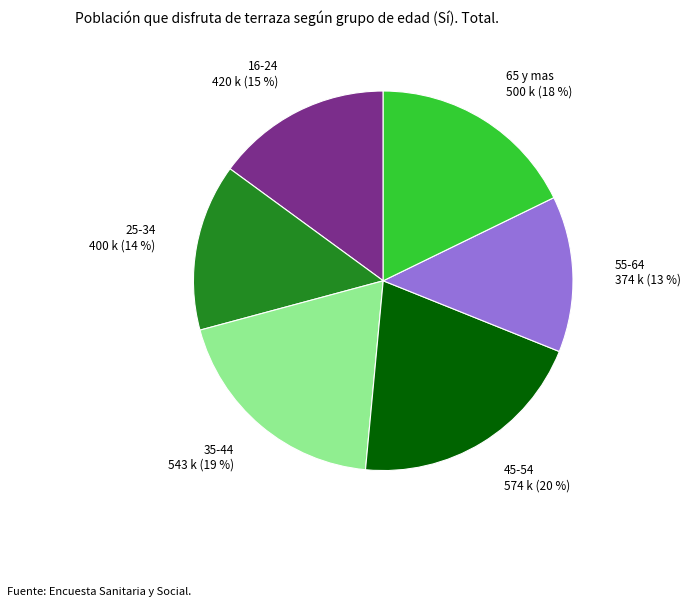

To the nearest percent, what is the difference between the largest and smallest slice percentages?

7%